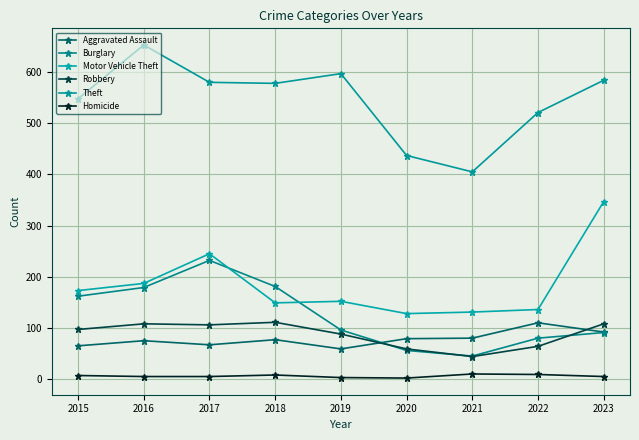

Is it true that Burglary equals 154 at 2017?

False